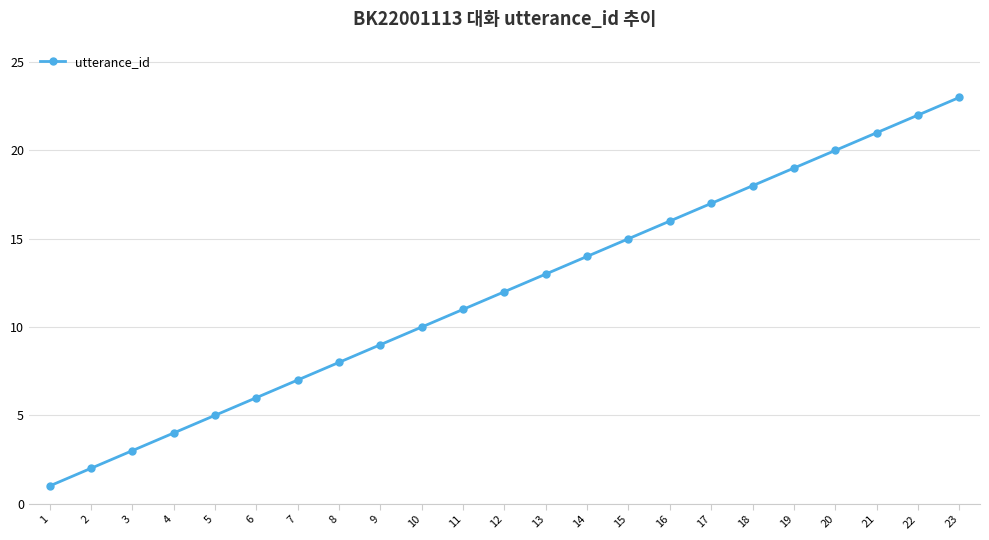

What is the difference between the maximum and minimum values?

22